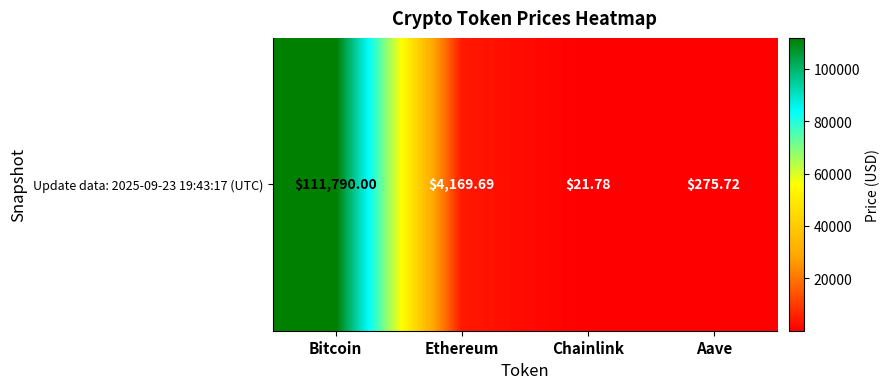

At which label does the data first exceed 4169?

Bitcoin